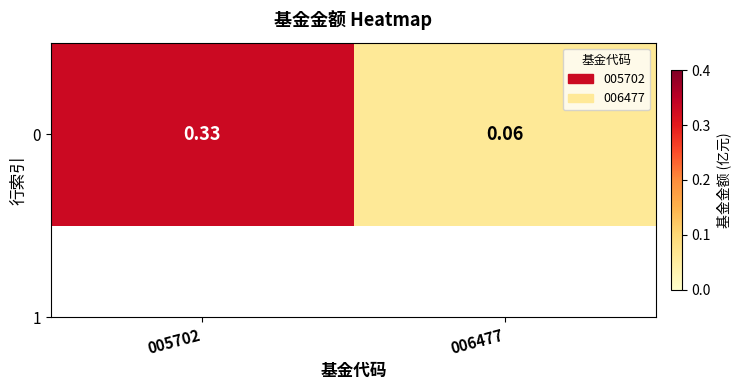

What is the average value?

0.2